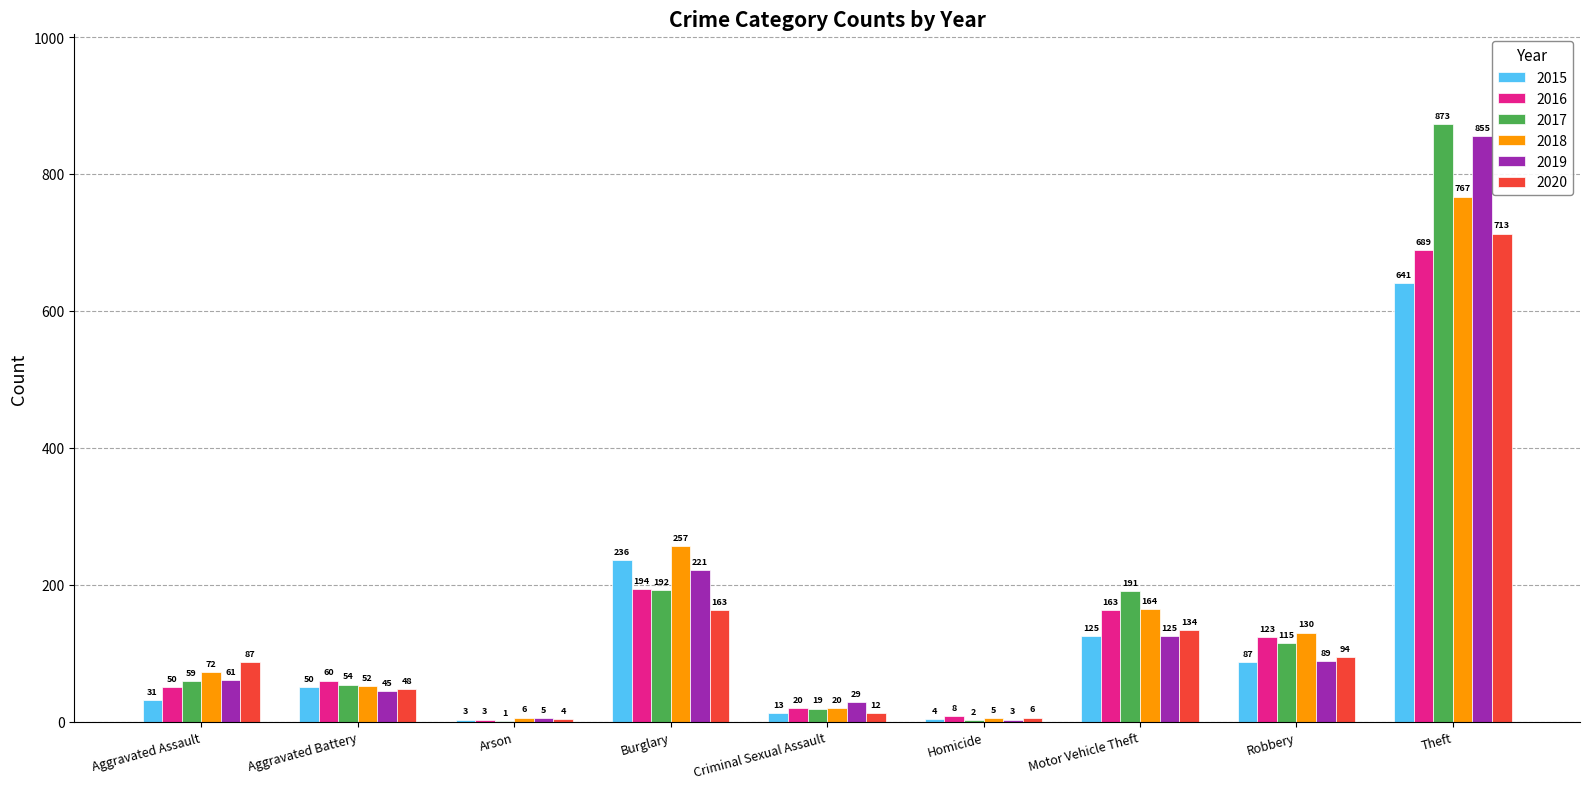

What is the sum of all 2016 values?

1310